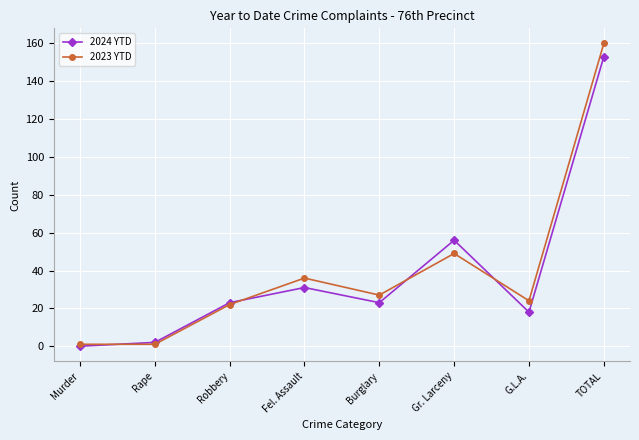

Reading right to left, what are all the values shown in this chart?

2024 YTD: TOTAL=153	G.L.A.=18	Gr. Larceny=56	Burglary=23	Fel. Assault=31	Robbery=23	Rape=2	Murder=0
2023 YTD: TOTAL=160	G.L.A.=24	Gr. Larceny=49	Burglary=27	Fel. Assault=36	Robbery=22	Rape=1	Murder=1